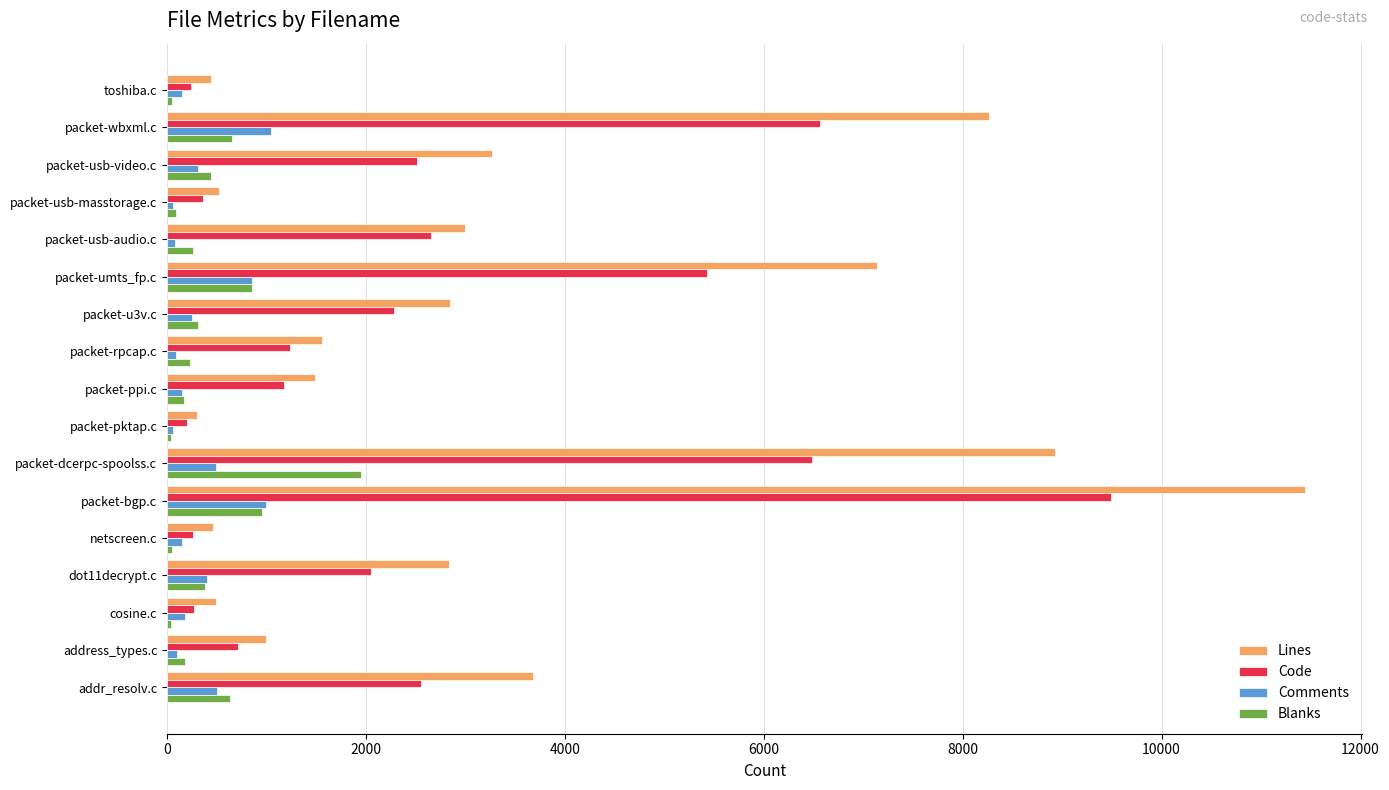

Where is Lines nearest to the value 5871?

packet-umts_fp.c